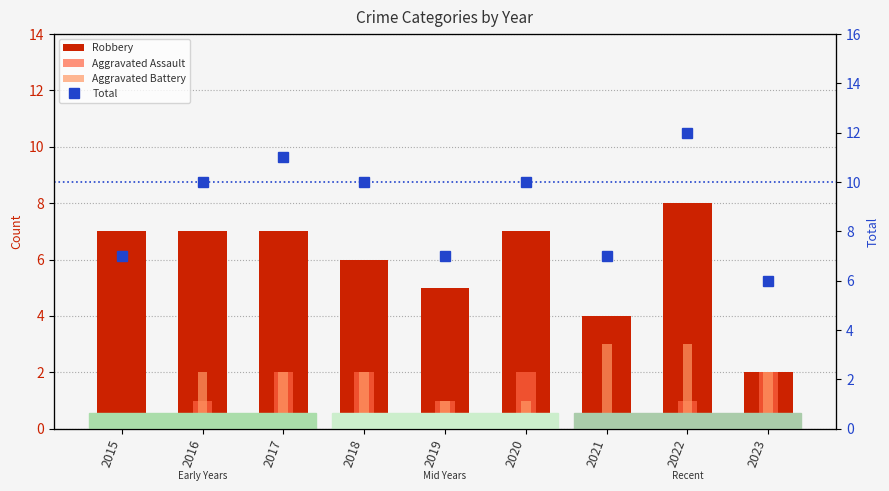

What is the difference between the second highest and minimum values in the Aggravated Assault series?

2